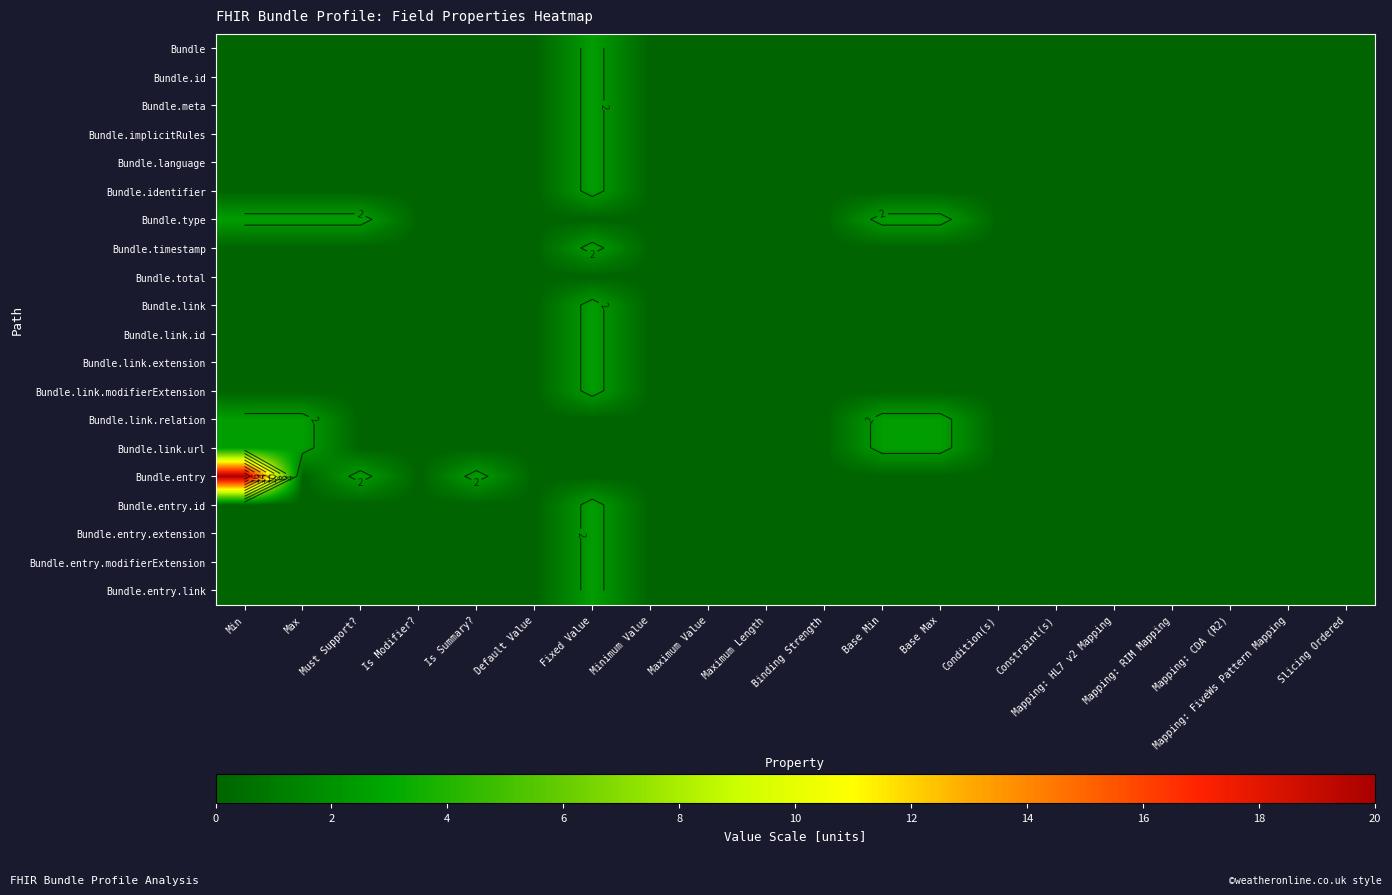

What is the average value of the Bundle.type series?

0.6